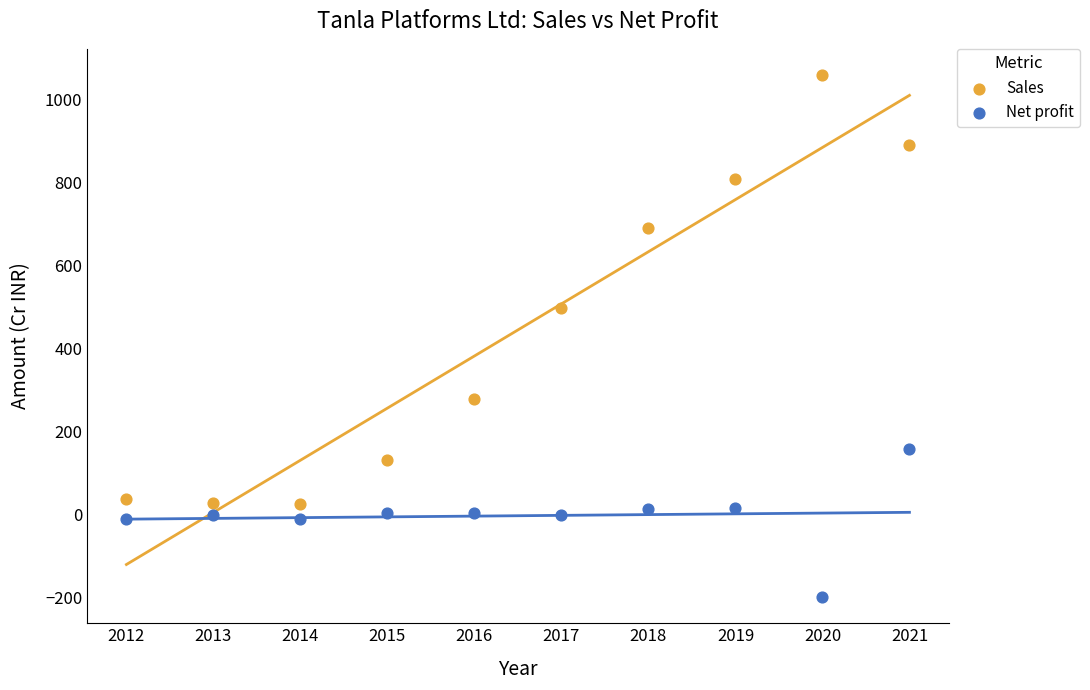

Across all data points, what is the range of X values (max minus min)?

9.0